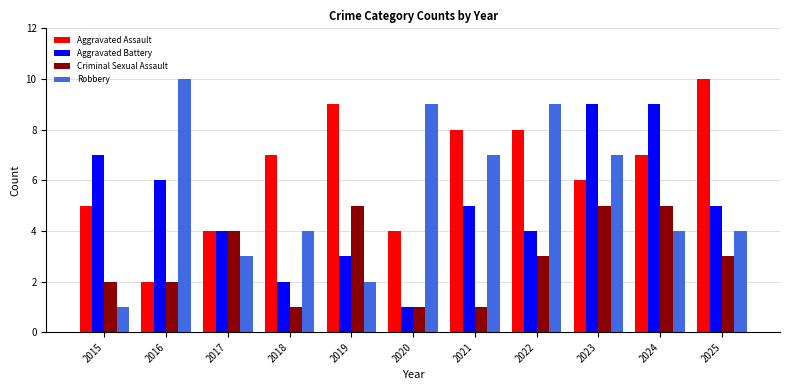

How many data points in Aggravated Assault are less than 7?

5